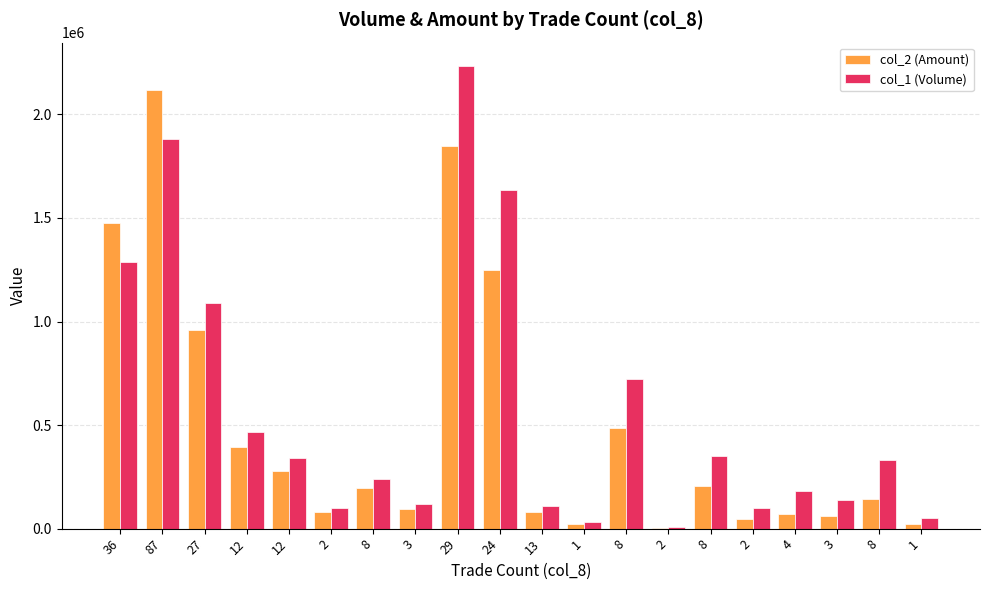

What is the value of the col_2 (Amount) bar at the 4th from the left?

393950